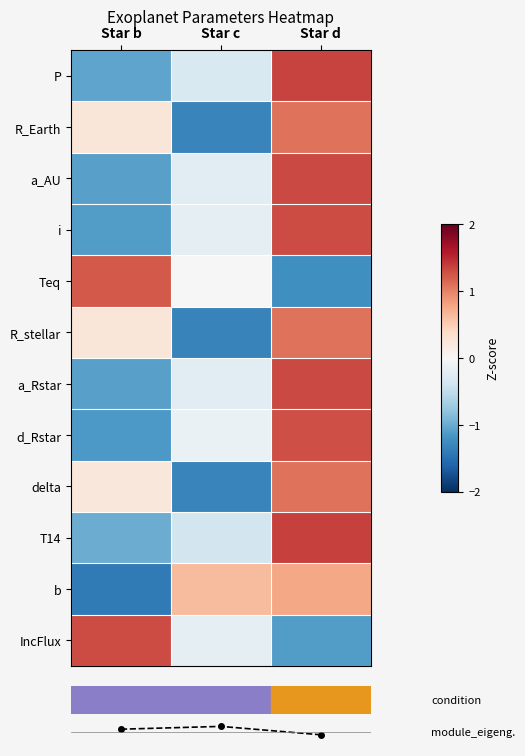

How many values in the b series exceed 0?

2